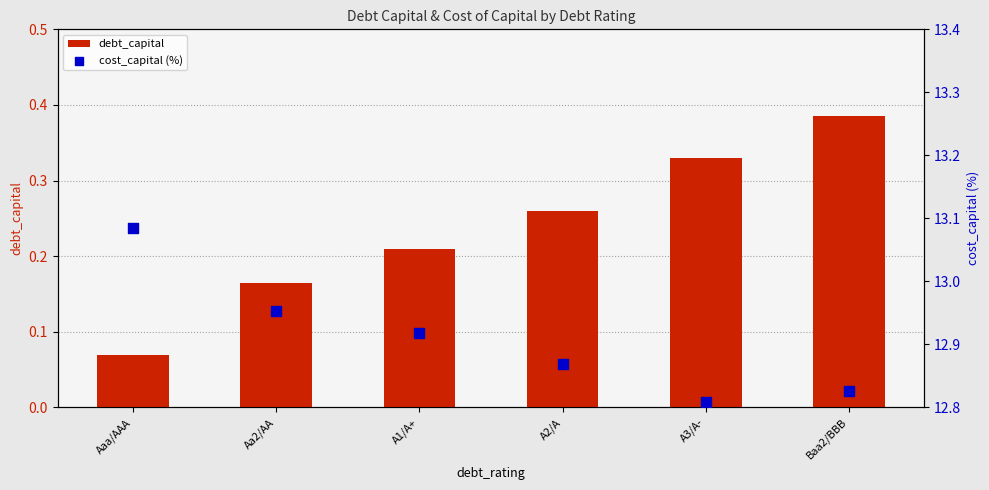

What is the total value across all series at Aaa/AAA?

13.2